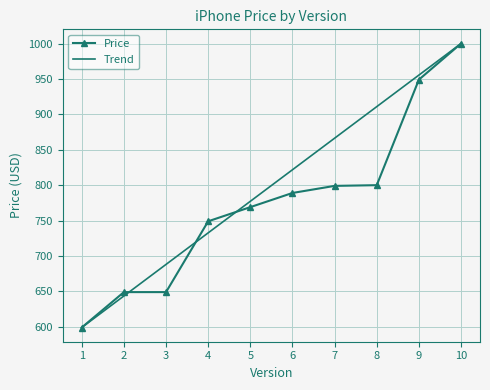

What is the greatest value displayed?

1000.0